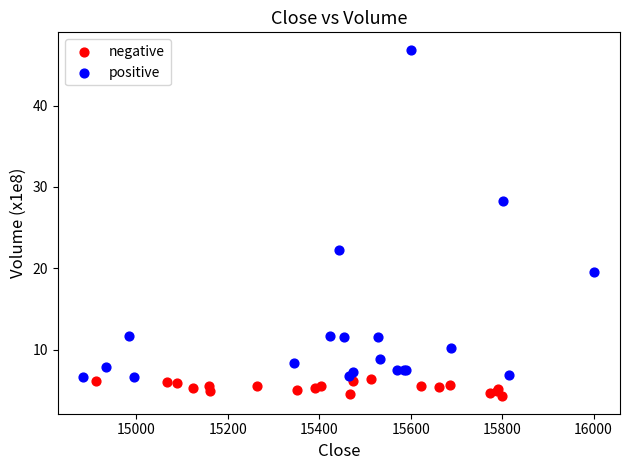

Which series has the largest Y range (max minus min)?

positive